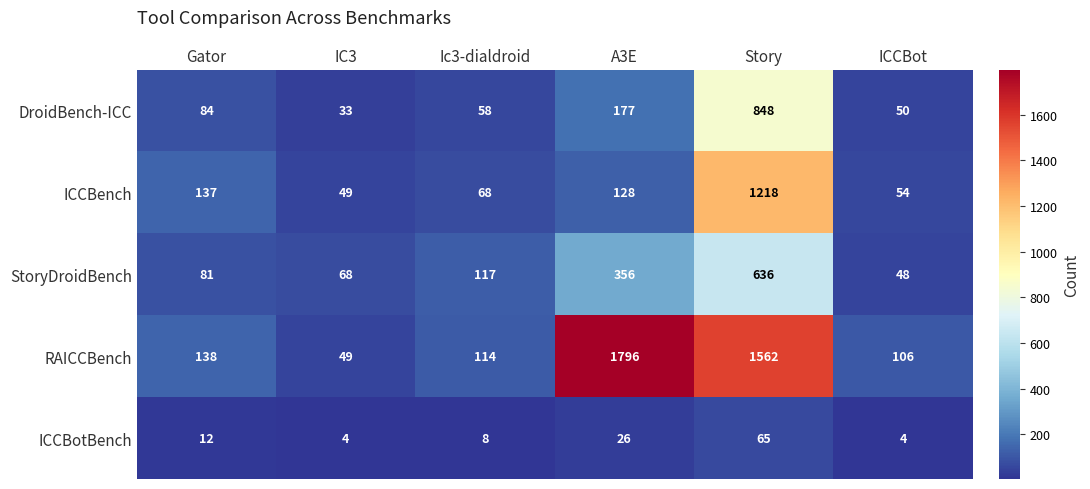

Rank the series at Ic3-dialdroid from lowest to highest value.

ICCBotBench, DroidBench-ICC, ICCBench, RAICCBench, StoryDroidBench